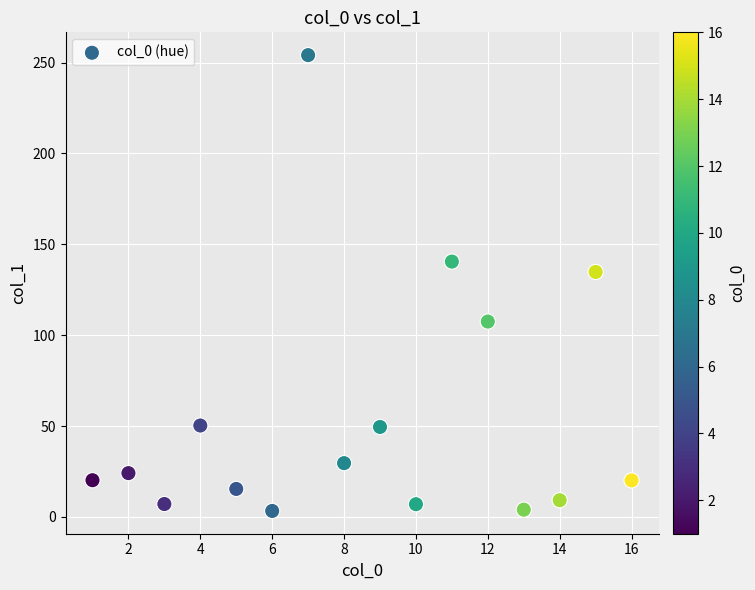

What is the range of X values (max minus min)?

15.0